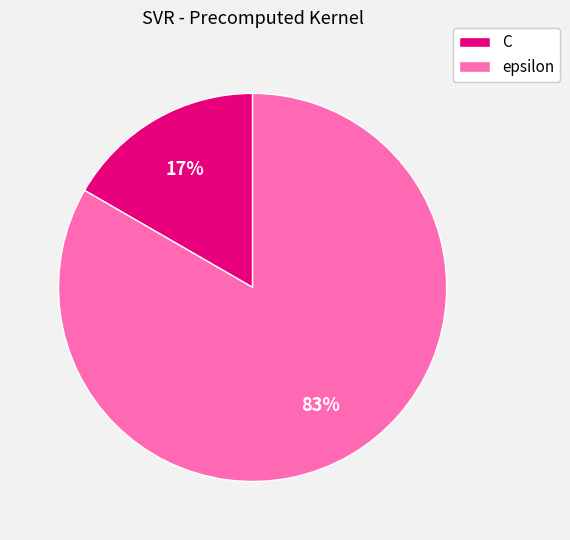

Do epsilon and C together represent more than half of the pie?

Yes